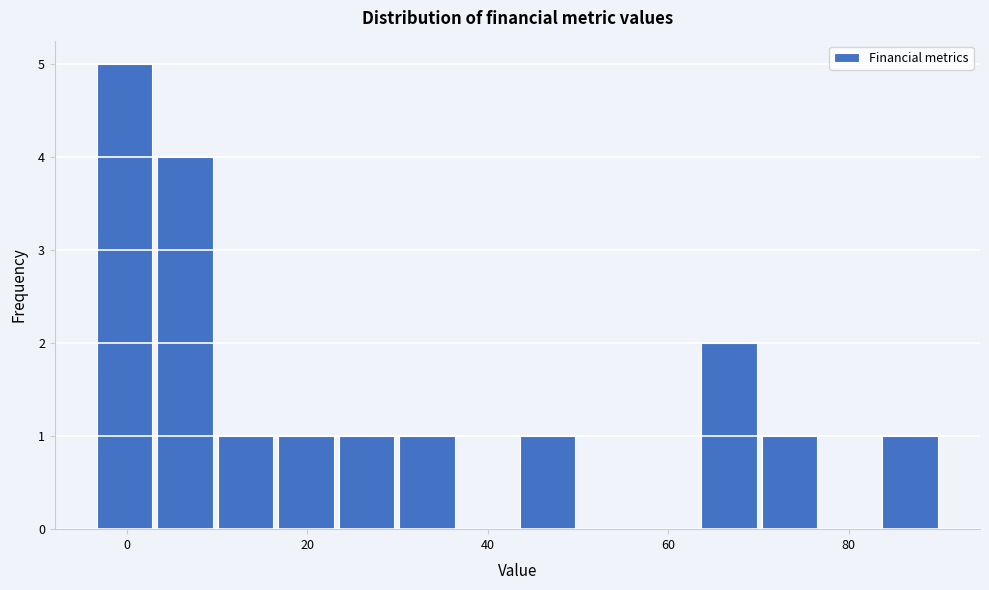

Read against the x-axis, roughly where is the centre of the tallest bar?

0